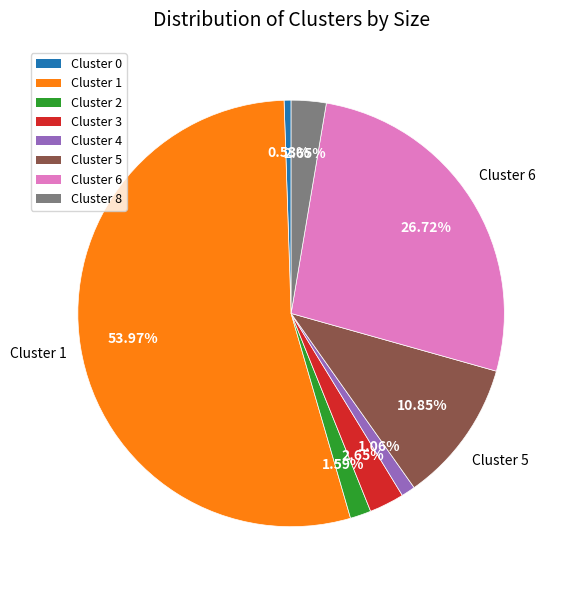

Which slice represents more than half of the pie?

Cluster 1